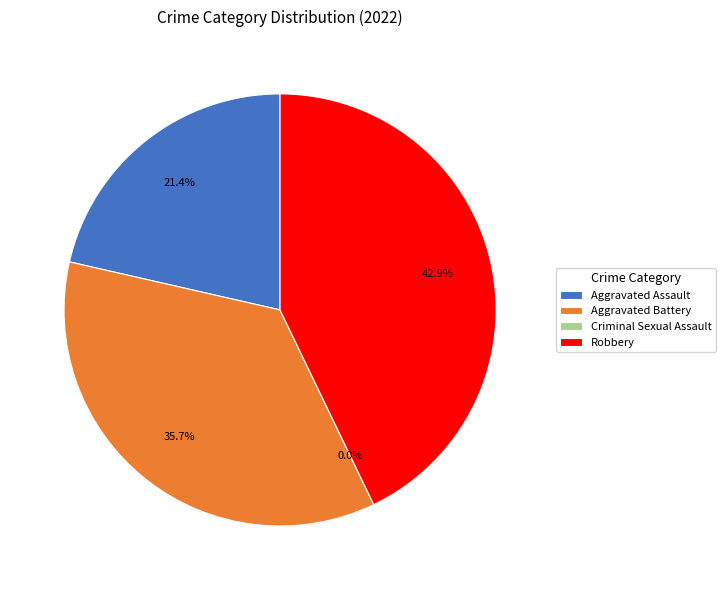

What is the smallest slice in the pie chart?

Criminal Sexual Assault